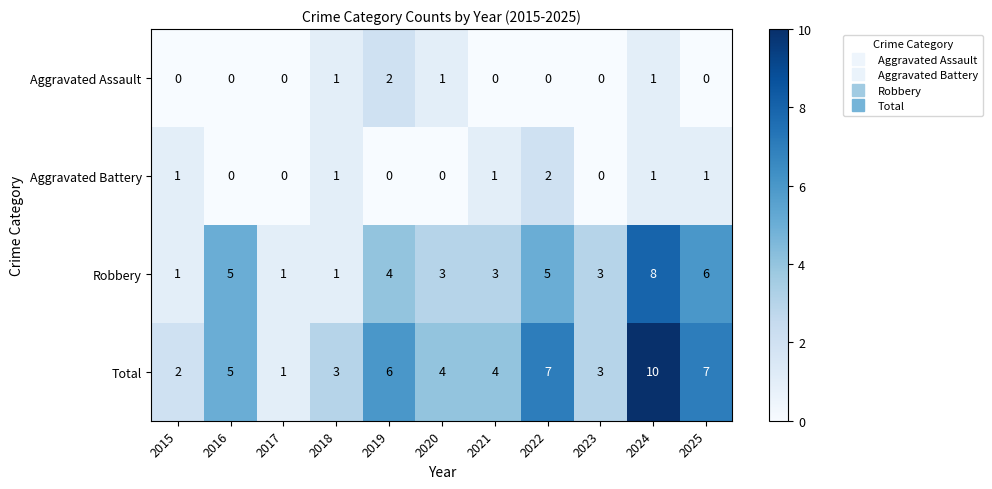

What is the maximum value shown in the chart?

10